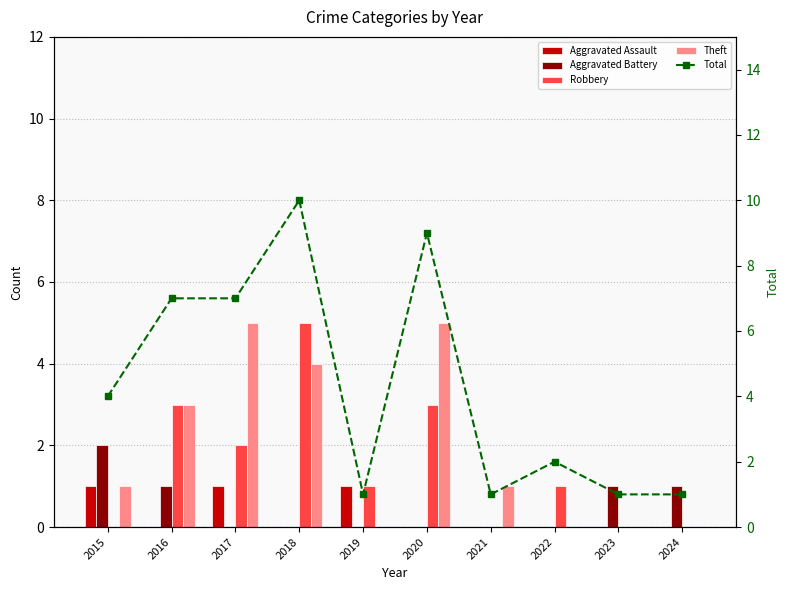

List the series in order of their peak value, highest first.

Total, Robbery, Theft, Aggravated Battery, Aggravated Assault